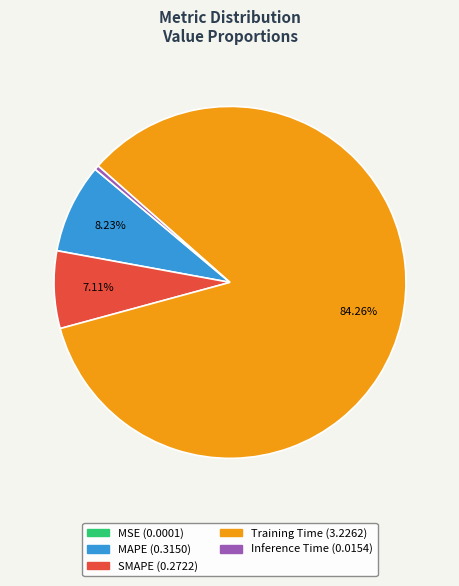

Which has a higher value, Training Time or SMAPE?

Training Time